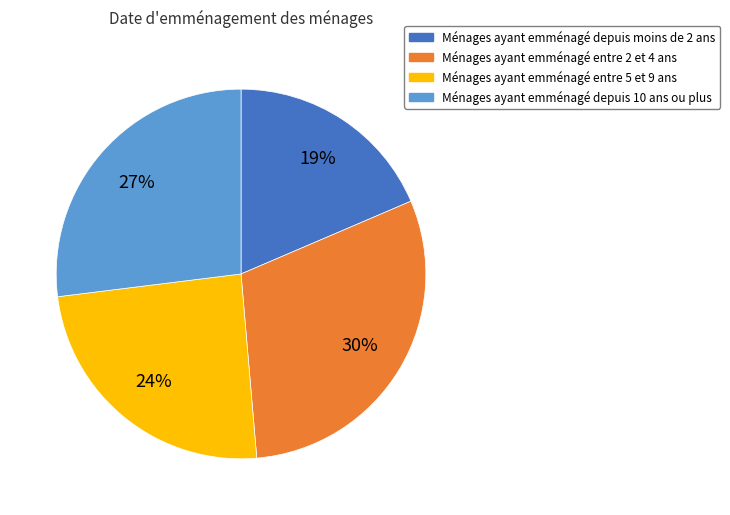

Does any single category account for the majority?

No